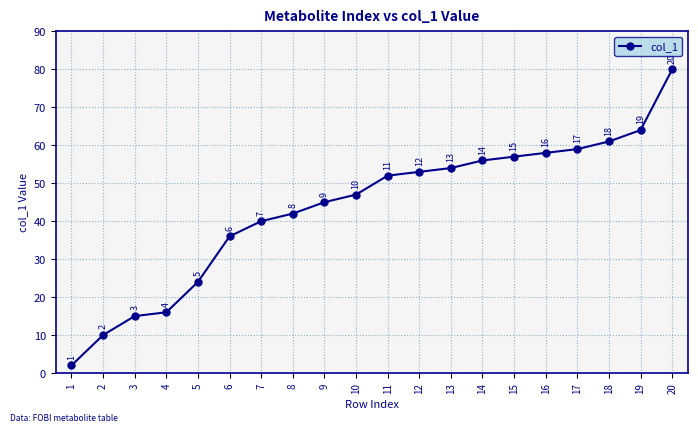

True or false: the data shows 81 at 11.

False